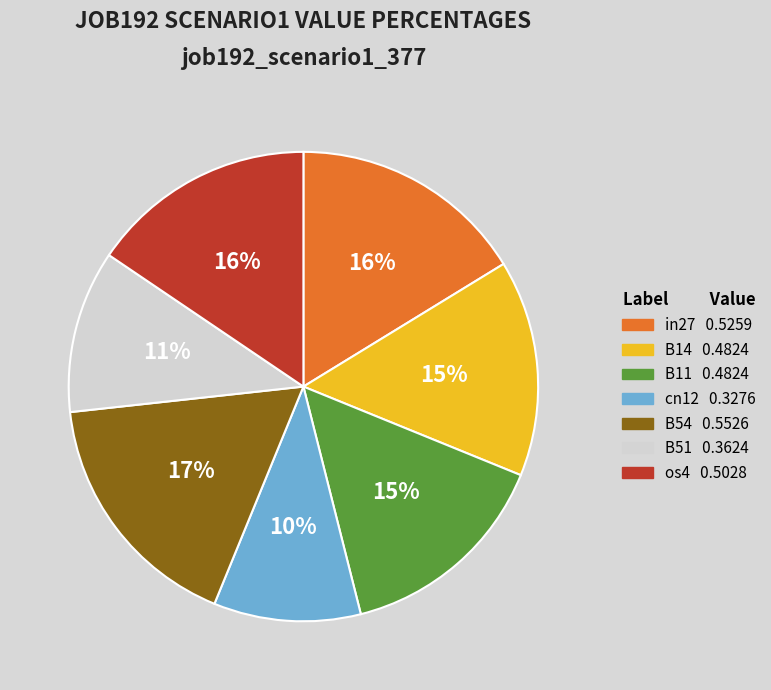

To the nearest percent, what is the difference between the B54 and cn12 slice percentages?

7%